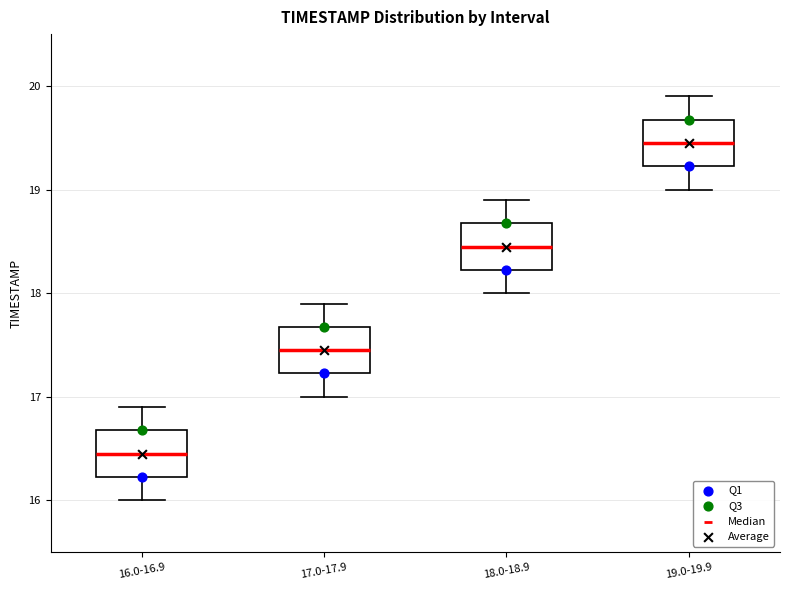

Where is the upper edge of the box for 17.0-17.9 on the y-axis? The values are not printed on the chart, so give them approximately, as read against the axis.

17.7